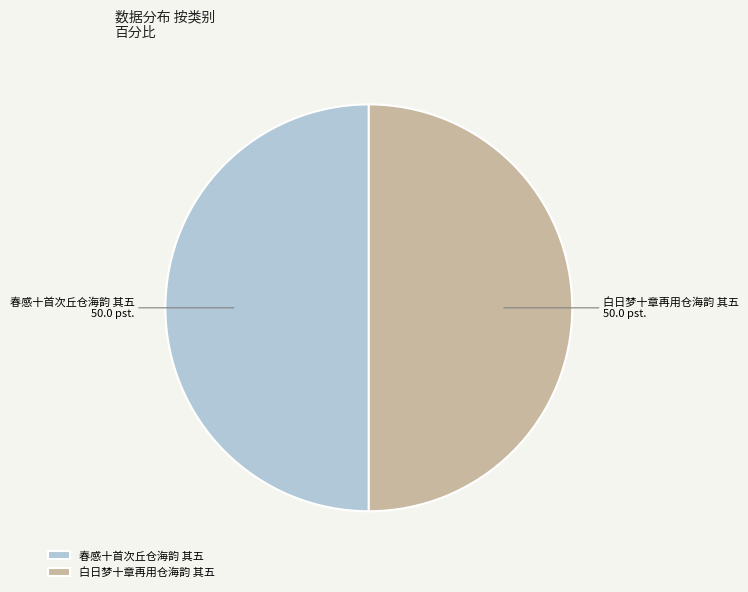

Is the sum of 白日梦十章再用仓海韵 其五 and 春感十首次丘仓海韵 其五 greater than half?

Yes